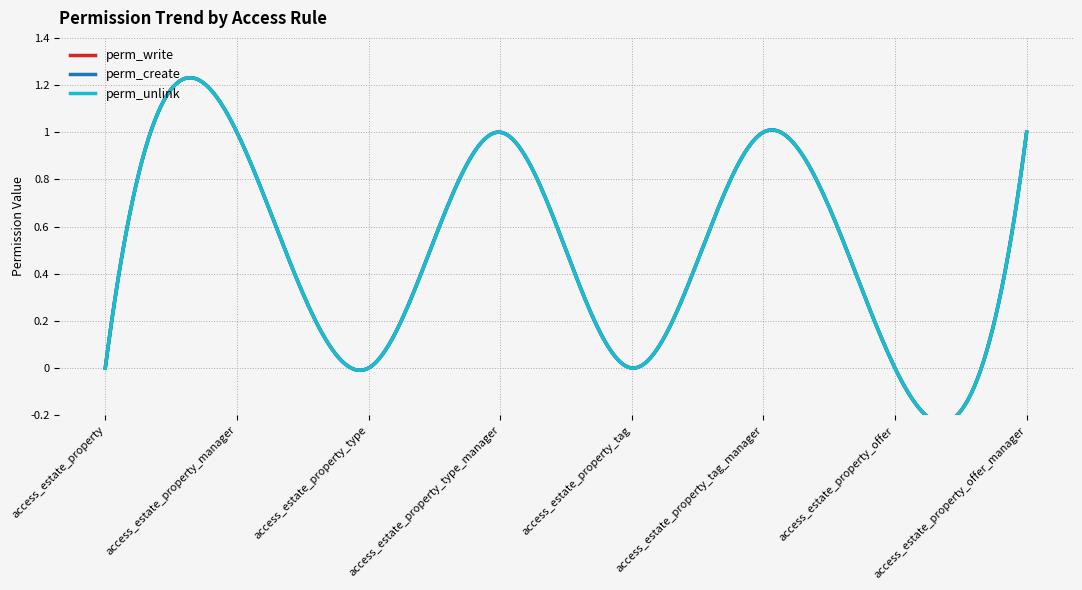

Reading left to right, extract all data points from this chart.

perm_write: access_estate_property=0	access_estate_property_manager=1	access_estate_property_type=0	access_estate_property_type_manager=1	access_estate_property_tag=0	access_estate_property_tag_manager=1	access_estate_property_offer=0	access_estate_property_offer_manager=1
perm_create: access_estate_property=0	access_estate_property_manager=1	access_estate_property_type=0	access_estate_property_type_manager=1	access_estate_property_tag=0	access_estate_property_tag_manager=1	access_estate_property_offer=0	access_estate_property_offer_manager=1
perm_unlink: access_estate_property=0	access_estate_property_manager=1	access_estate_property_type=0	access_estate_property_type_manager=1	access_estate_property_tag=0	access_estate_property_tag_manager=1	access_estate_property_offer=0	access_estate_property_offer_manager=1